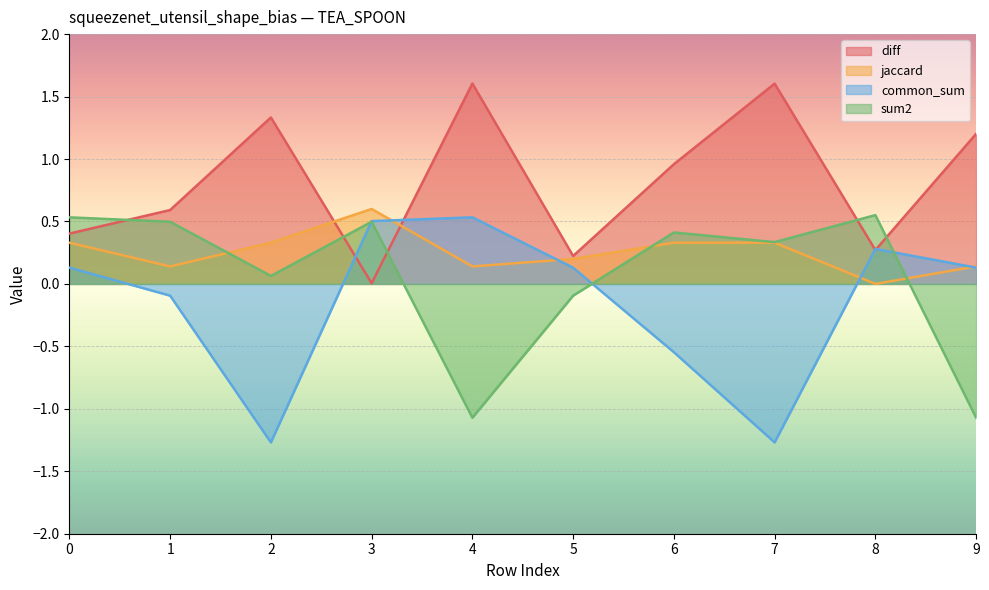

What is the total value across all series at 7?

1.0